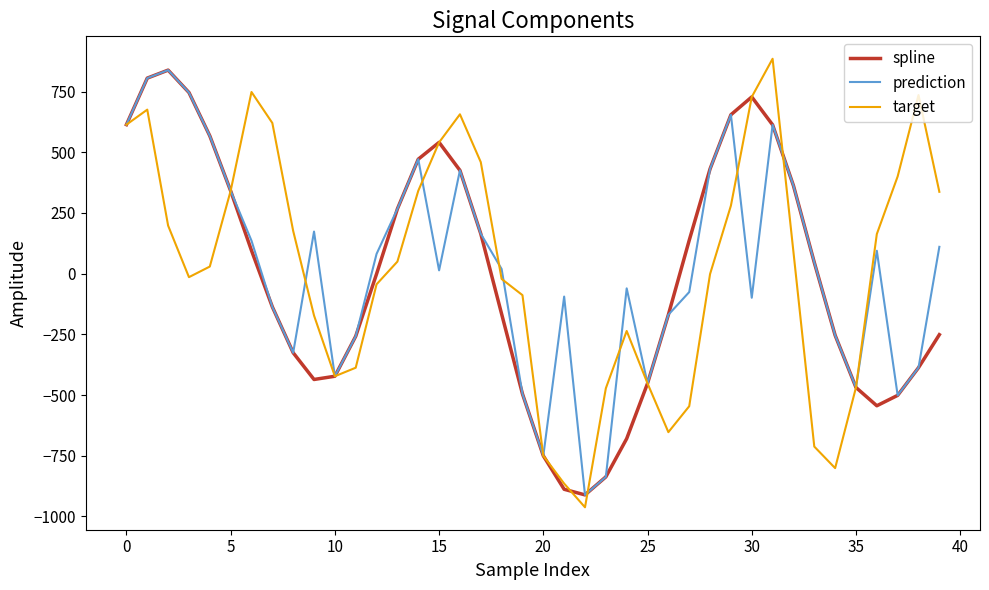

What is the maximum value shown in the chart?

885.5